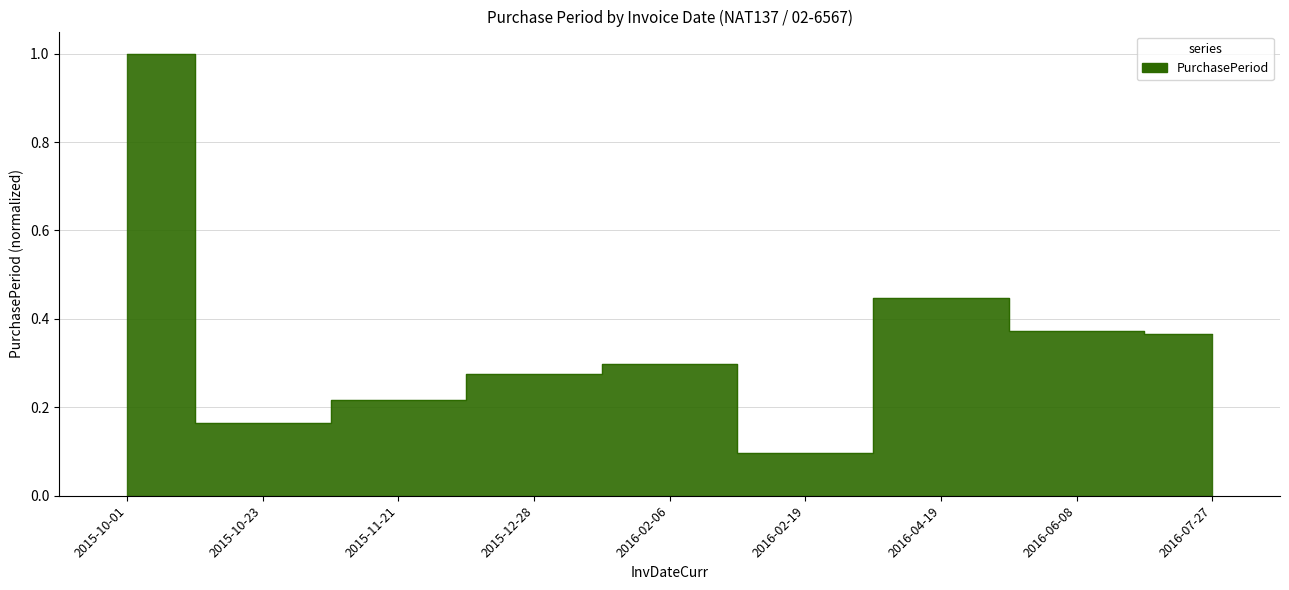

What is the label of the 6th point from the right?

2015-12-28